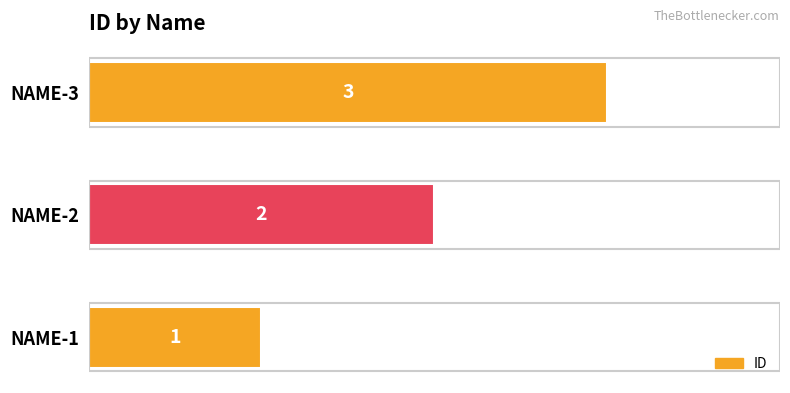

What is the greatest value displayed?

3